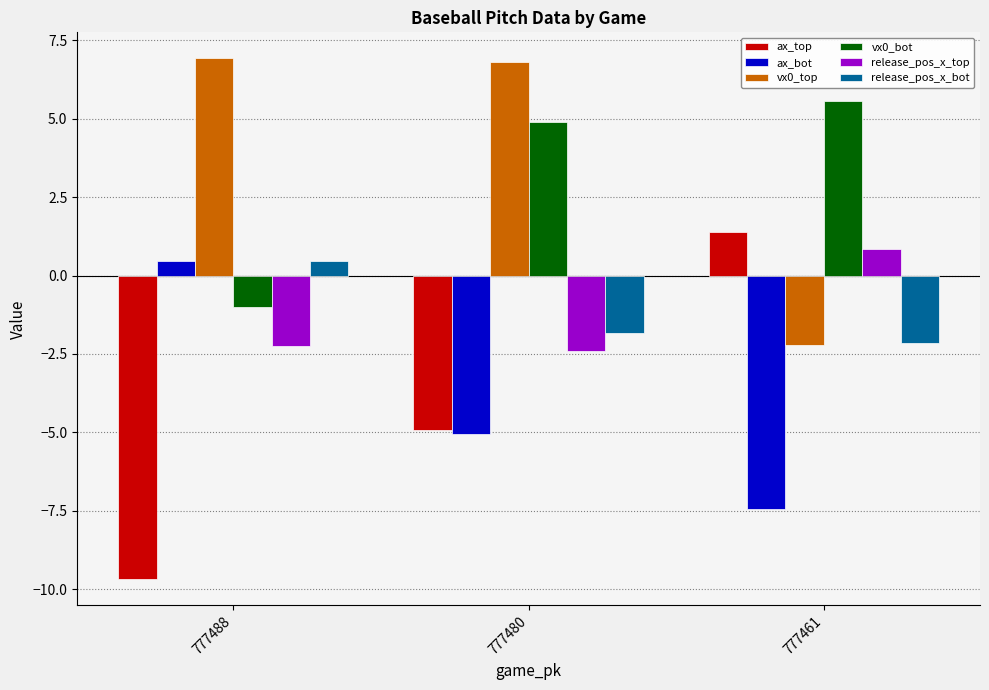

How many data points does each series have?

3